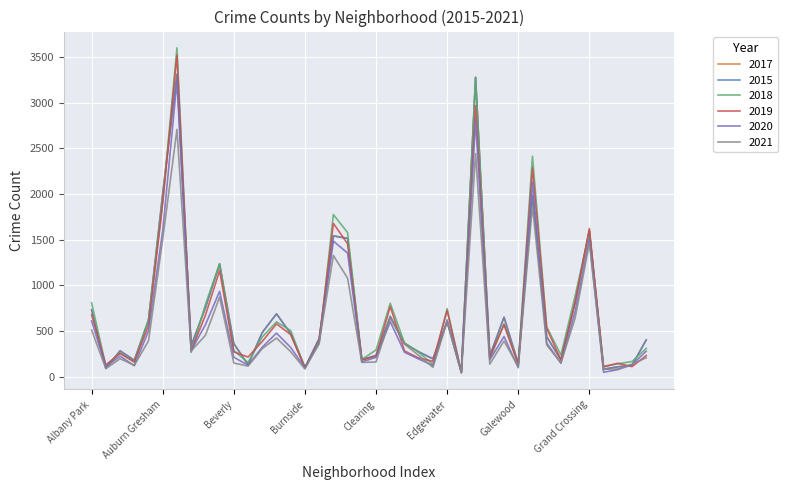

Which series ends up on top after the final intersection of 2021 and 2017?

2017